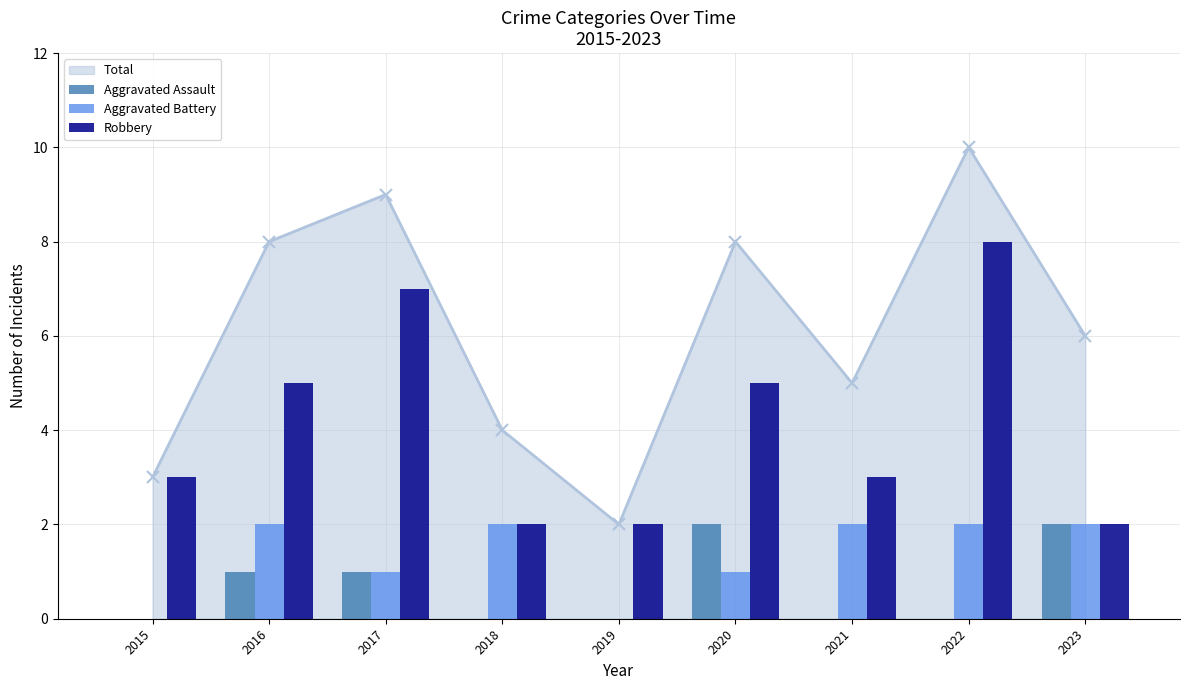

Are the bars grouped side by side (vs. stacked)?

Yes